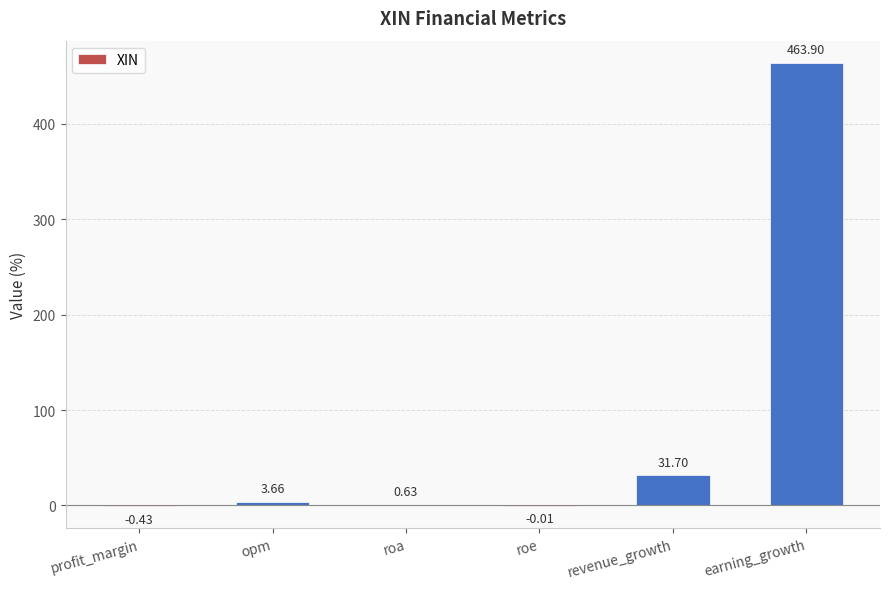

How many values are above zero?

4